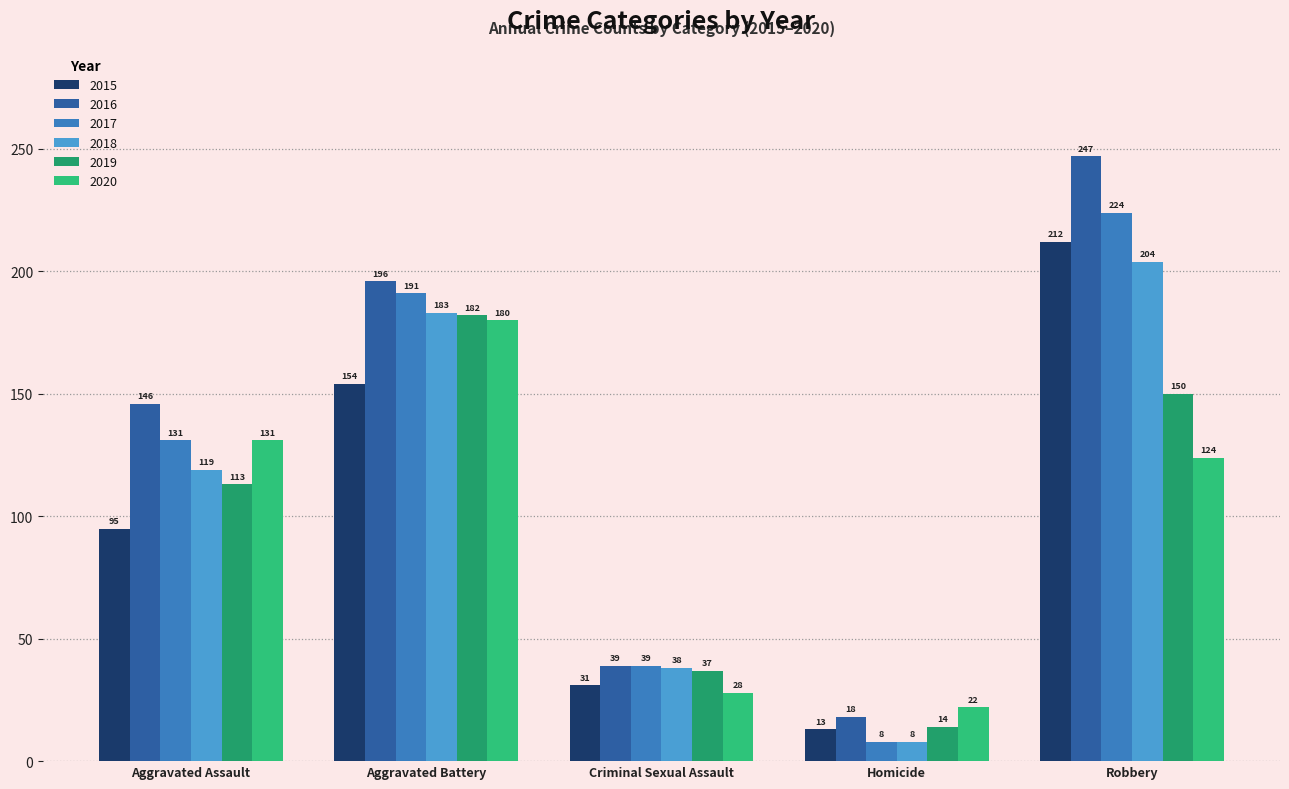

At which label is 2018 closest to 106?

Aggravated Assault